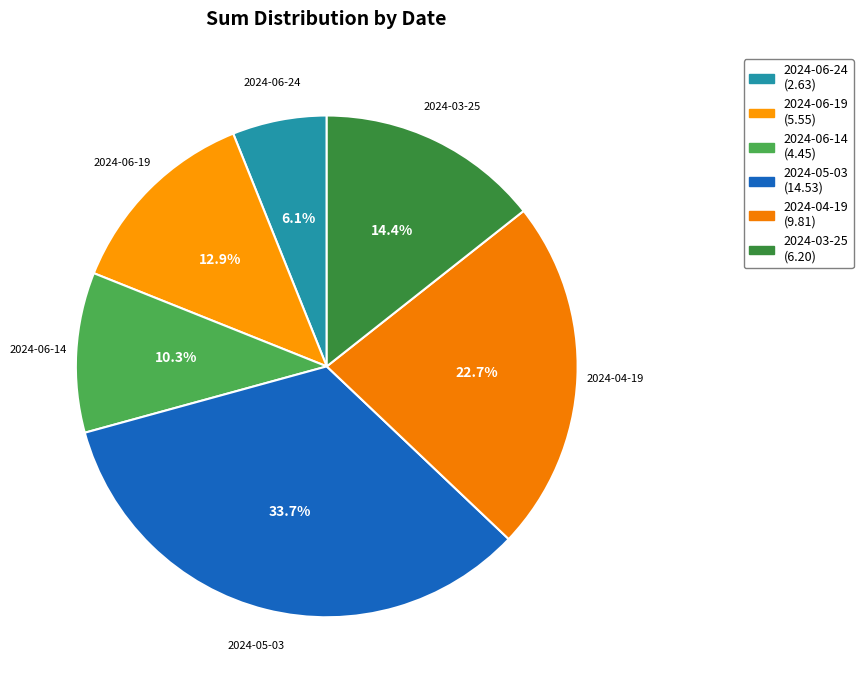

To the nearest percent, what is the average slice percentage?

17%